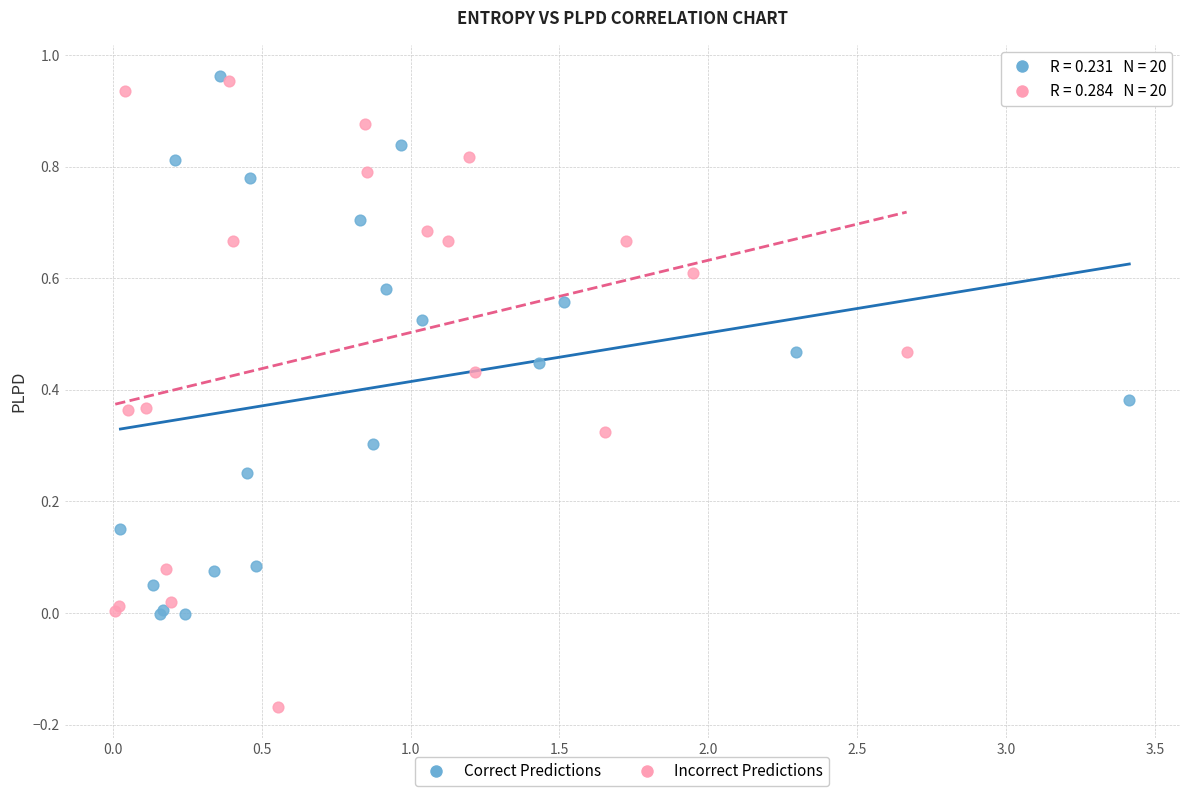

Which series reaches the minimum Y coordinate?

Incorrect Predictions